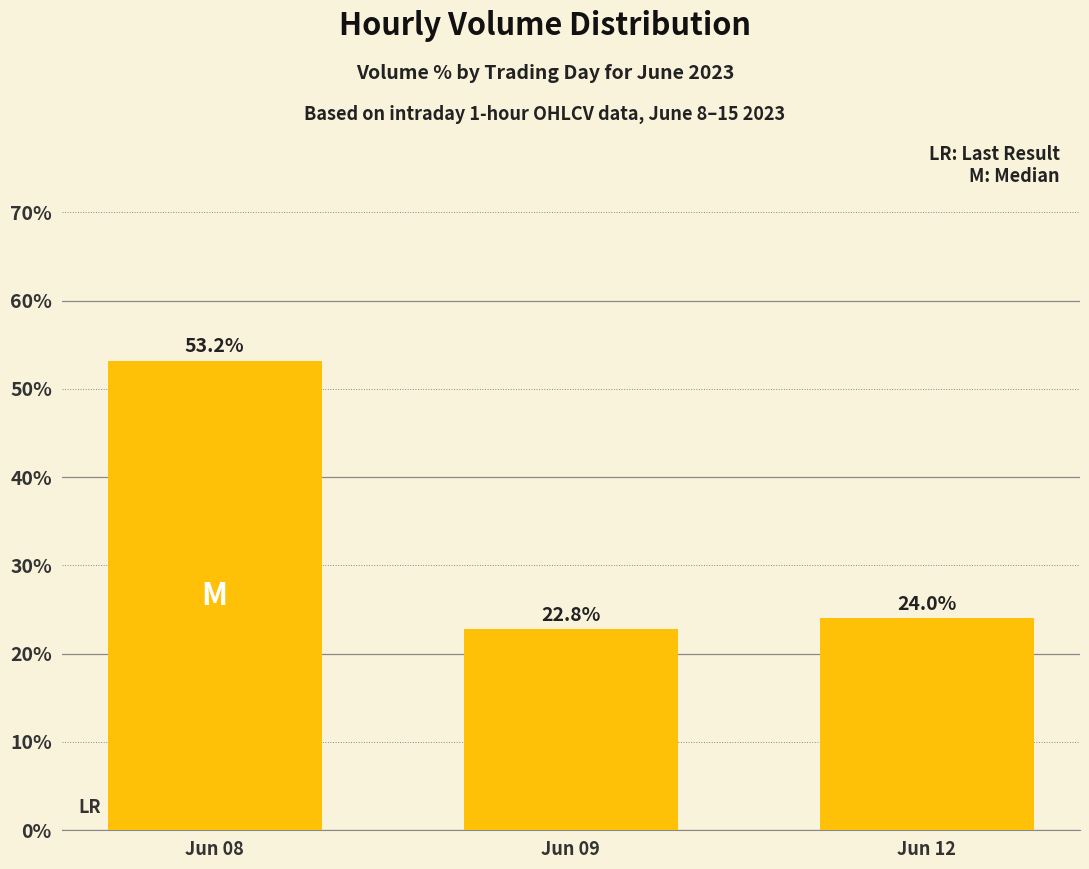

List the labels in order of value, largest first.

Jun 08, Jun 12, Jun 09